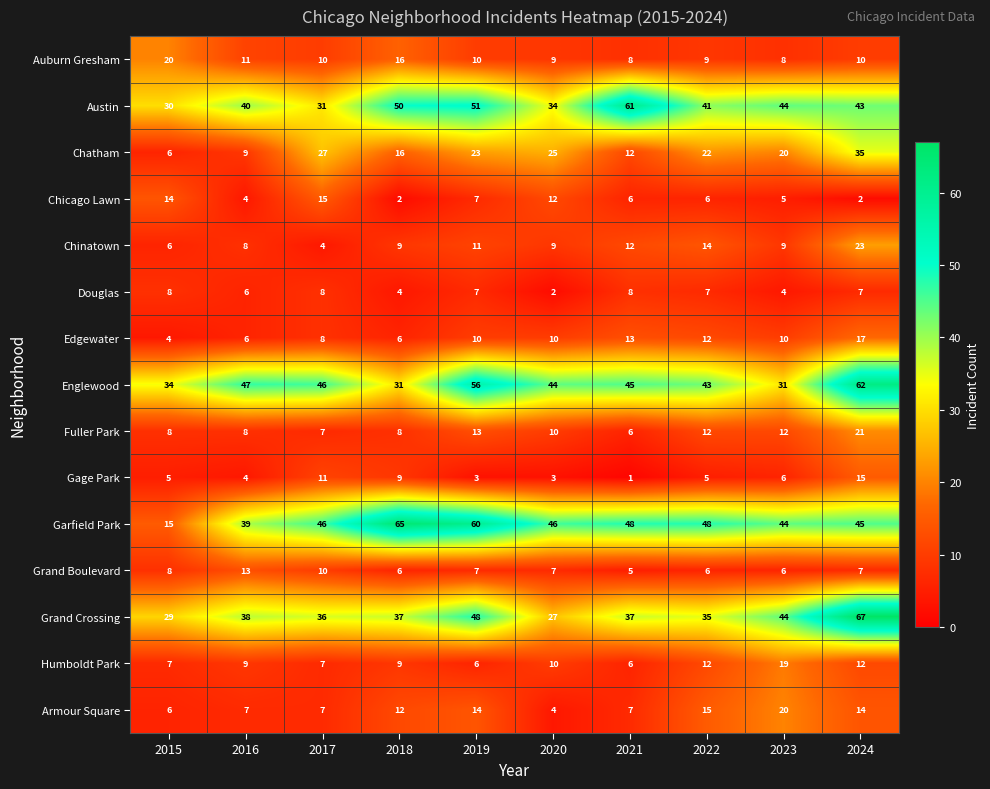

What is the approximate value of Chinatown at 2022, to the nearest 10?

10